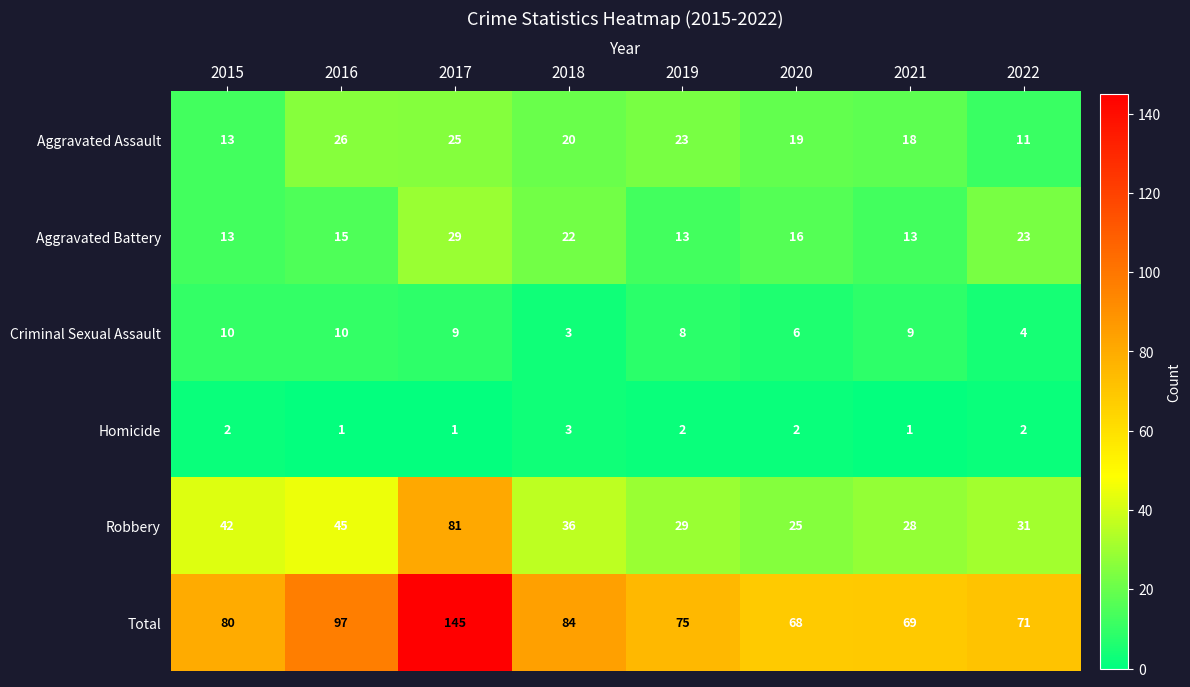

What is the maximum value shown in the chart?

145